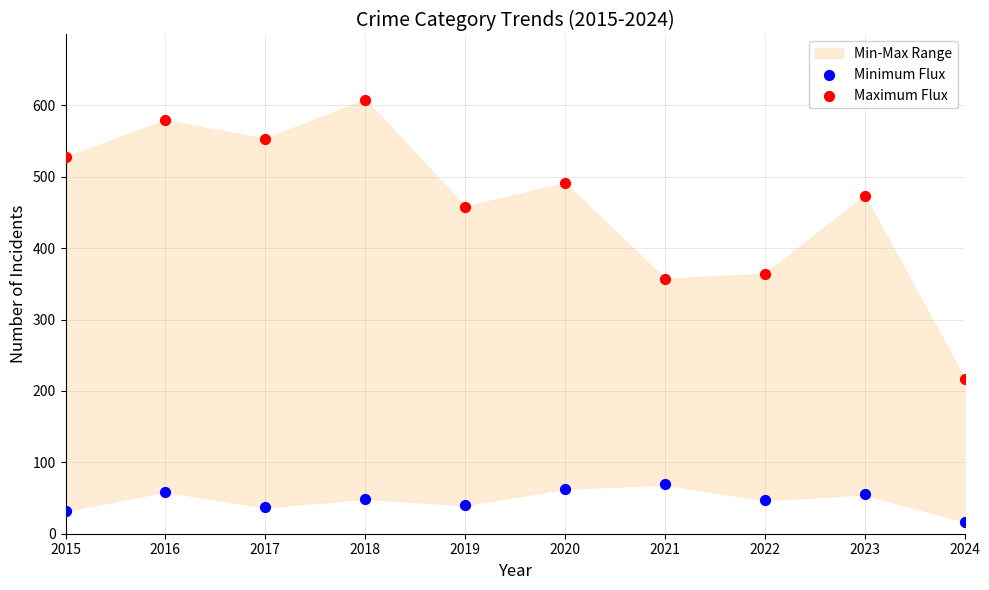

What is the X range (max minus min) for the scatter plot?

9